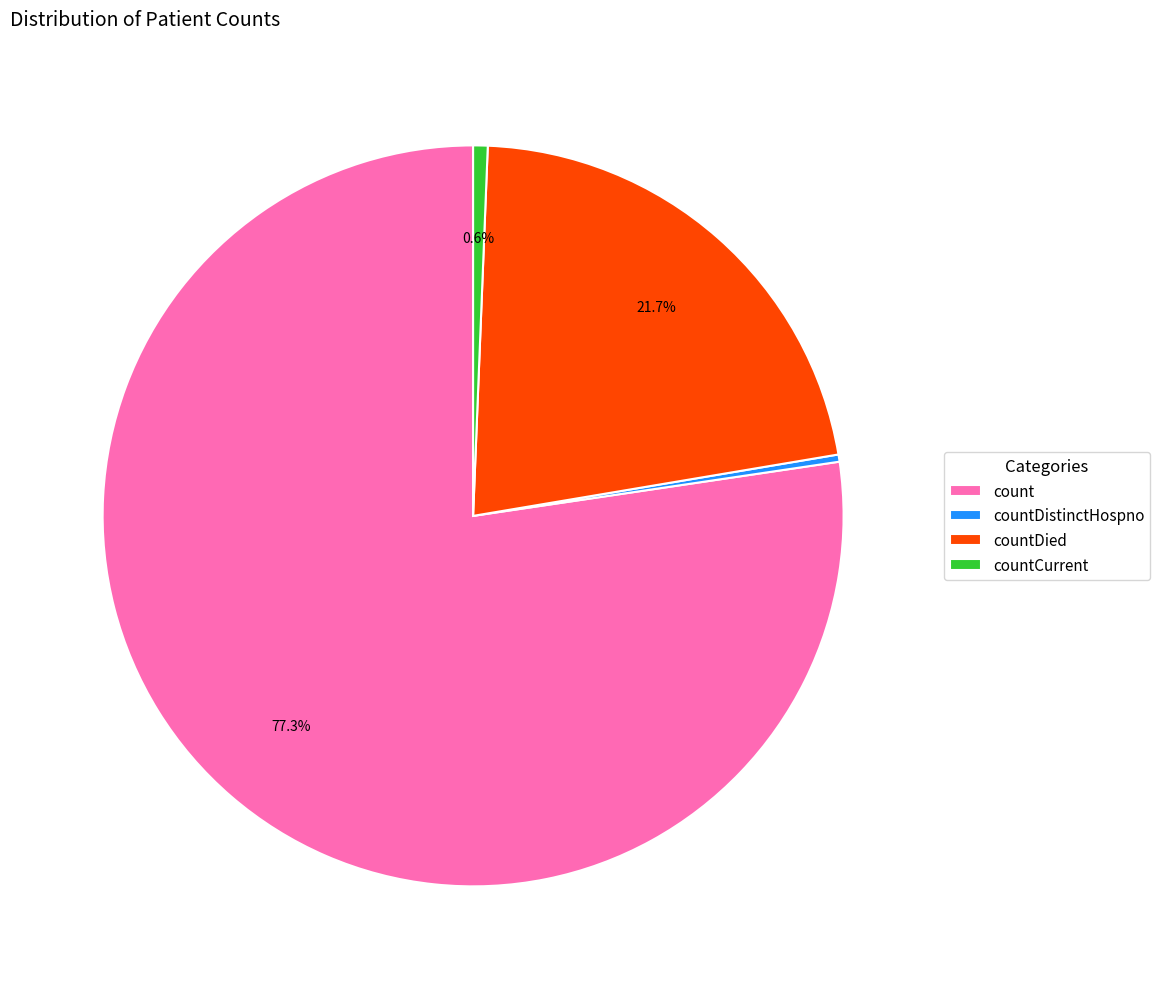

To the nearest percent, what is the combined percentage of countDistinctHospno and countDied?

22%